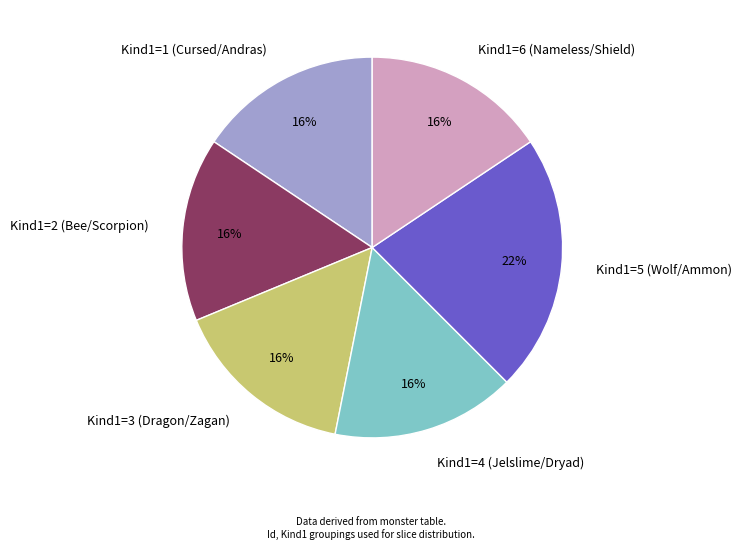

To the nearest percent, what percentage of the pie is Kind1=6?

16%